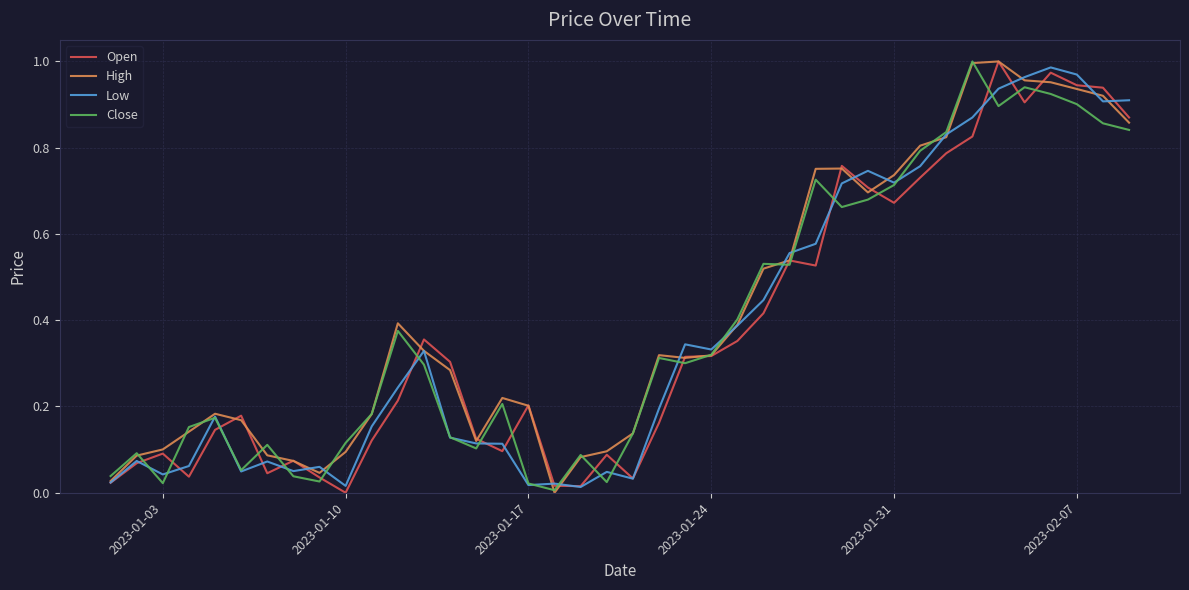

What is the difference between the second highest and minimum values in the Low series?

1.0